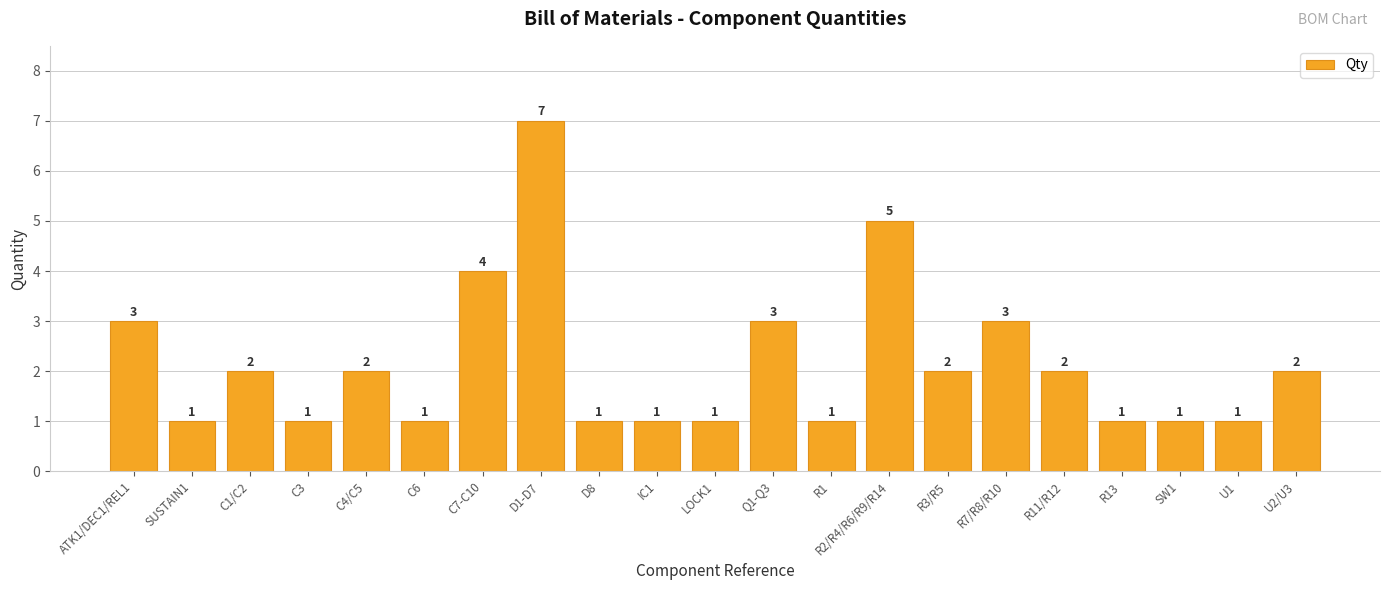

What is the average value?

2